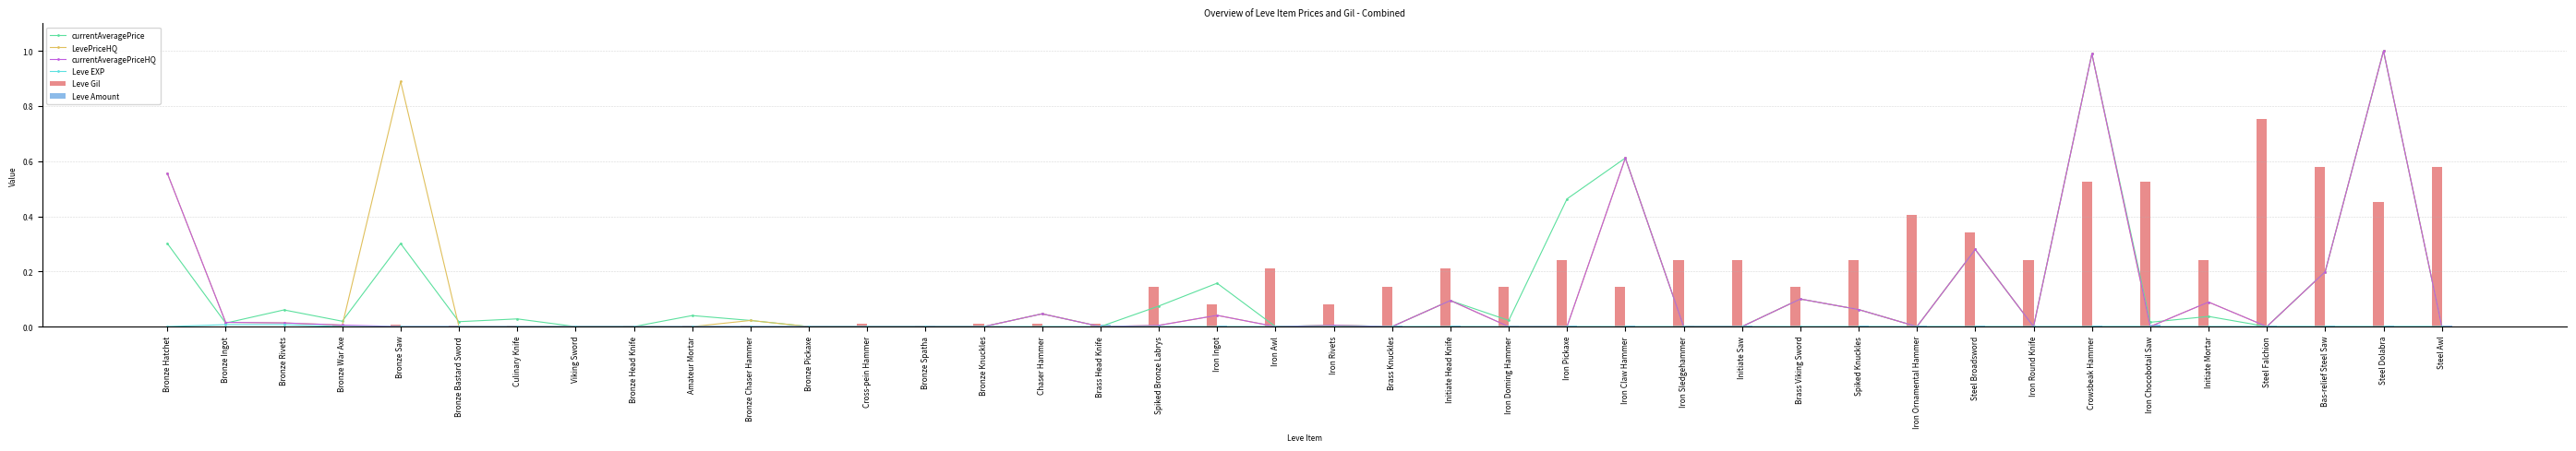

List the labels in order of currentAveragePrice value, largest first.

Steel Dolabra, Crowsbeak Hammer, Iron Claw Hammer, Iron Pickaxe, Bronze Hatchet, Bronze Saw, Steel Broadsword, Bas-relief Steel Saw, Iron Ingot, Brass Viking Sword, Initiate Head Knife, Spiked Bronze Labrys, Spiked Knuckles, Bronze Rivets, Chaser Hammer, Amateur Mortar, Initiate Mortar, Culinary Knife, Bronze Chaser Hammer, Iron Doming Hammer, Bronze War Axe, Bronze Bastard Sword, Iron Chocobotail Saw, Bronze Ingot, Iron Rivets, Viking Sword, Bronze Head Knife, Bronze Pickaxe, Cross-pein Hammer, Bronze Spatha, Bronze Knuckles, Brass Head Knife, Iron Awl, Brass Knuckles, Iron Sledgehammer, Initiate Saw, Iron Ornamental Hammer, Iron Round Knife, Steel Falchion, Steel Awl